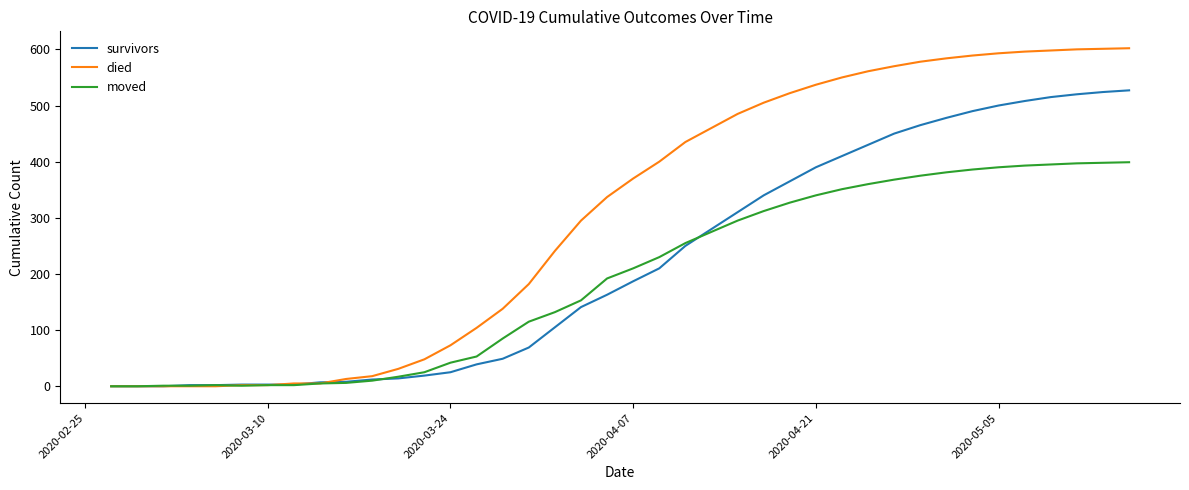

List the series in order of their overall mean, lowest first.

moved, survivors, died